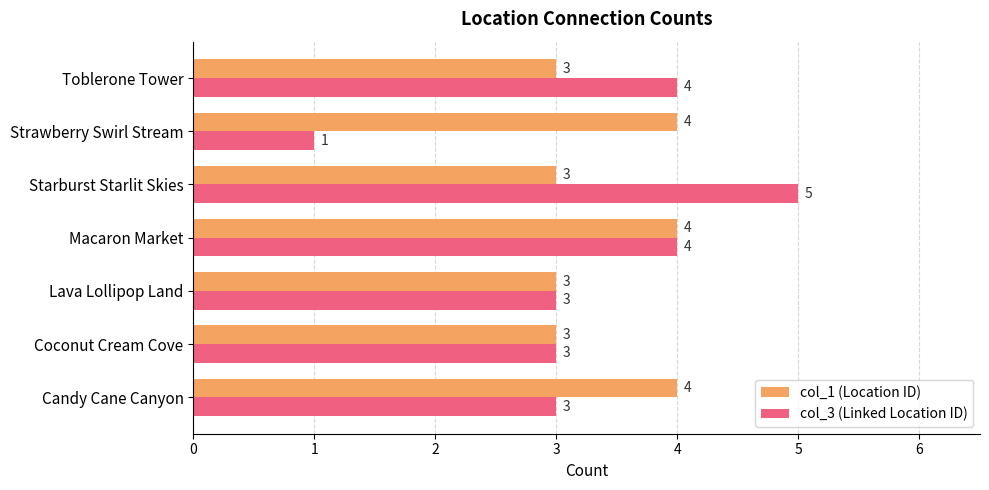

Which series has the largest range (max minus min)?

col_3 (Linked Location ID)